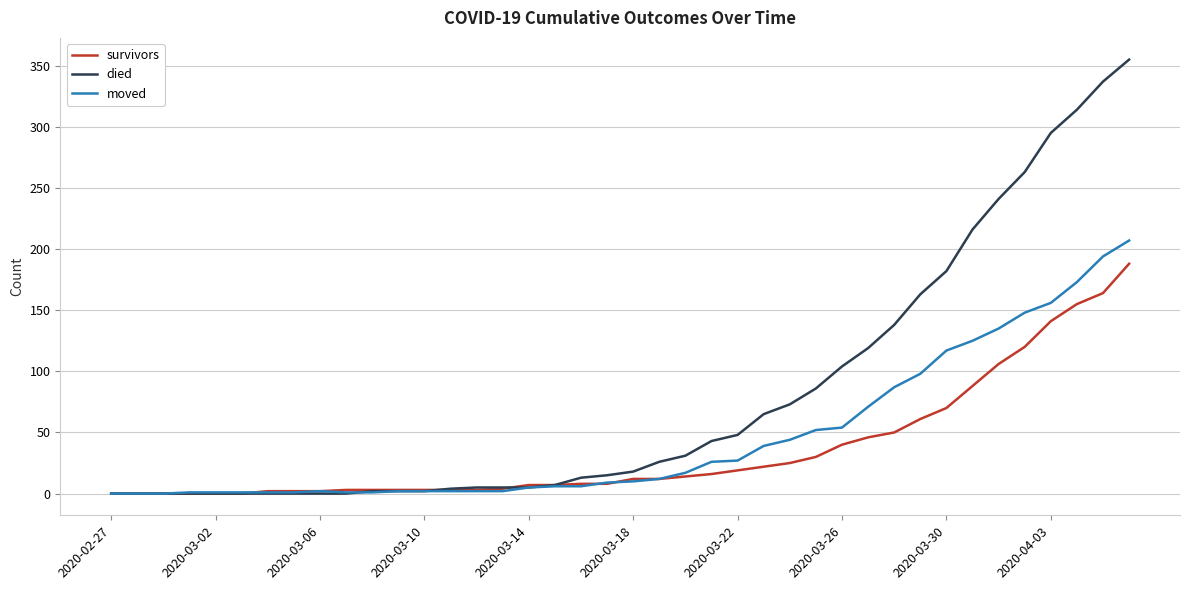

List the series in order of their overall mean, highest first.

died, moved, survivors